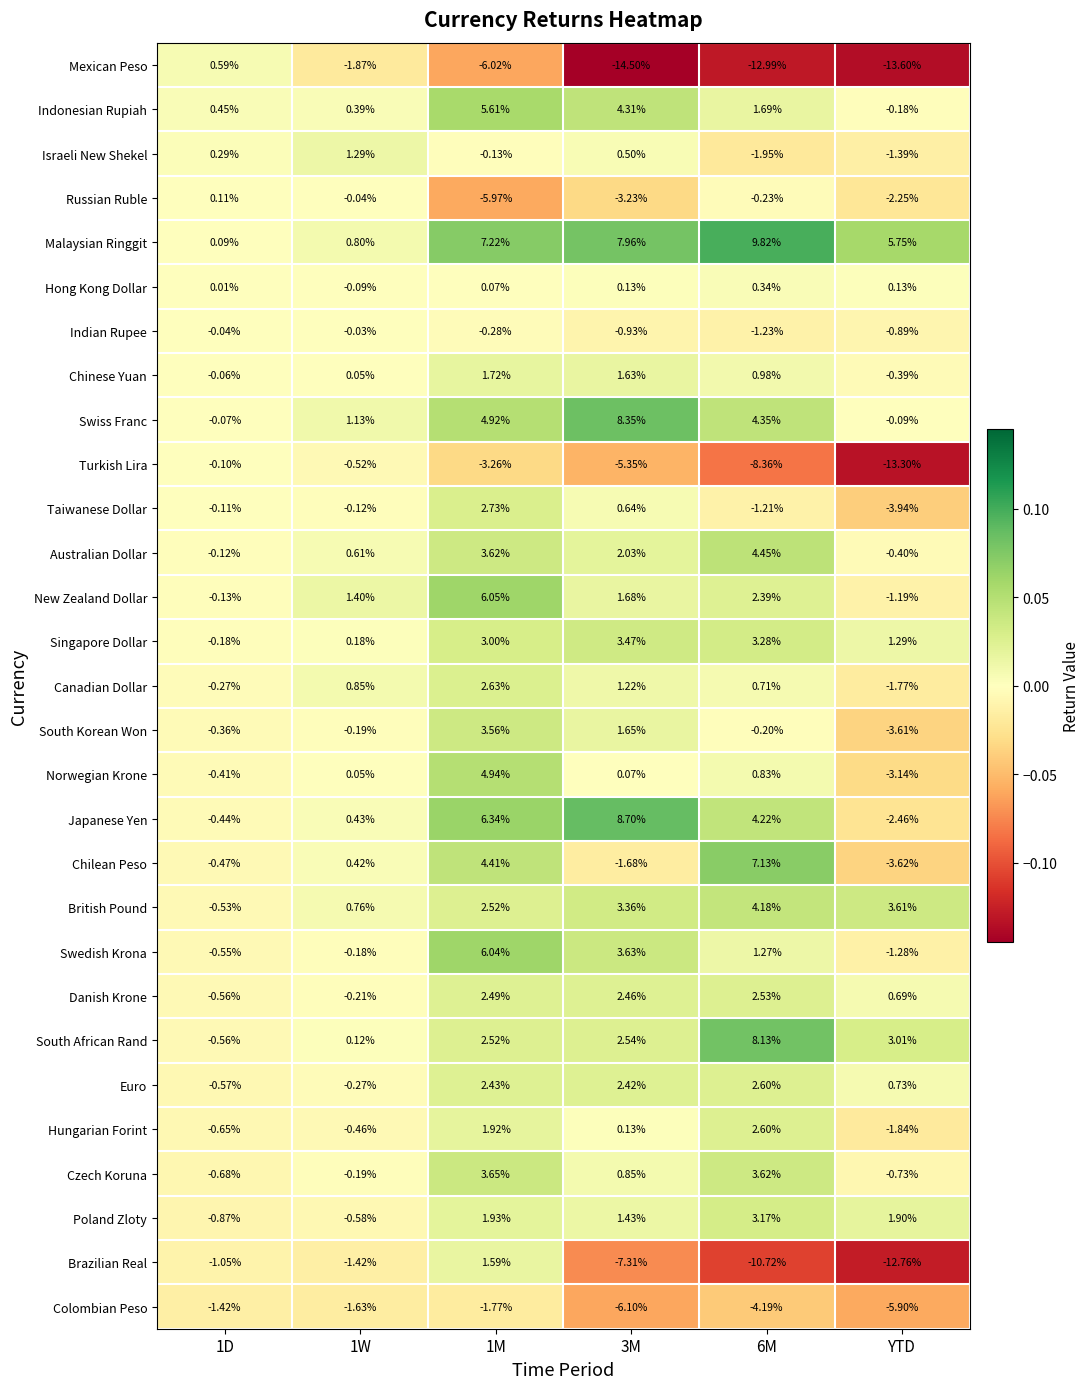

At which category is the sum across all series the highest?

1M